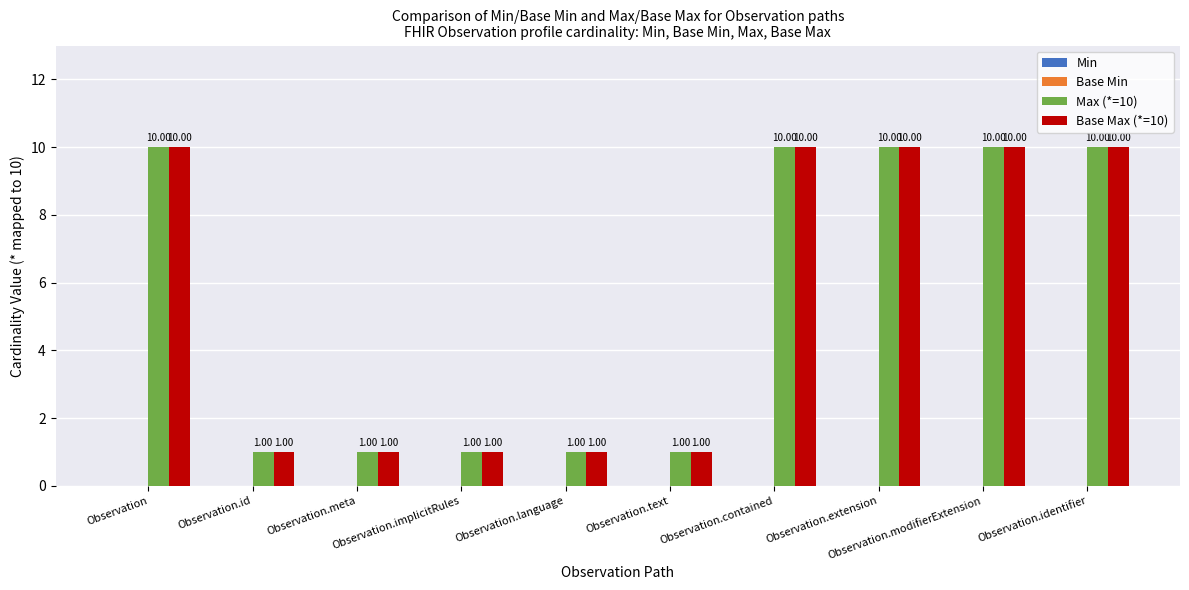

What is the difference between the maximum and minimum values in the Max (*=10) series?

9